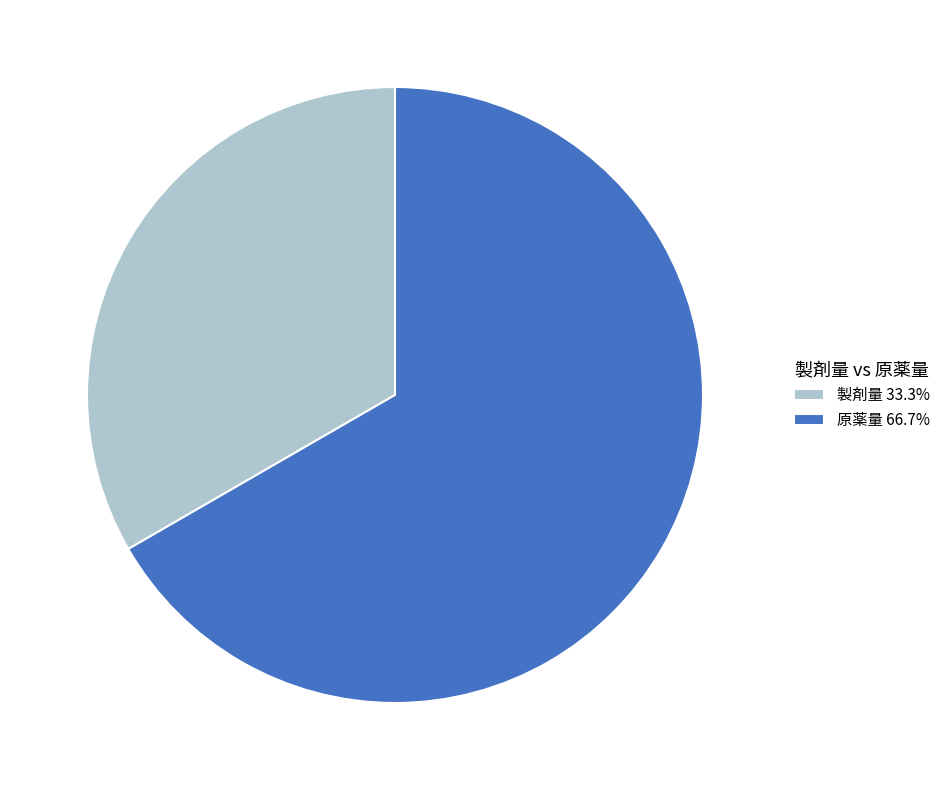

Do 原薬量 66.7% and 製剤量 33.3% together represent more than half of the pie?

Yes